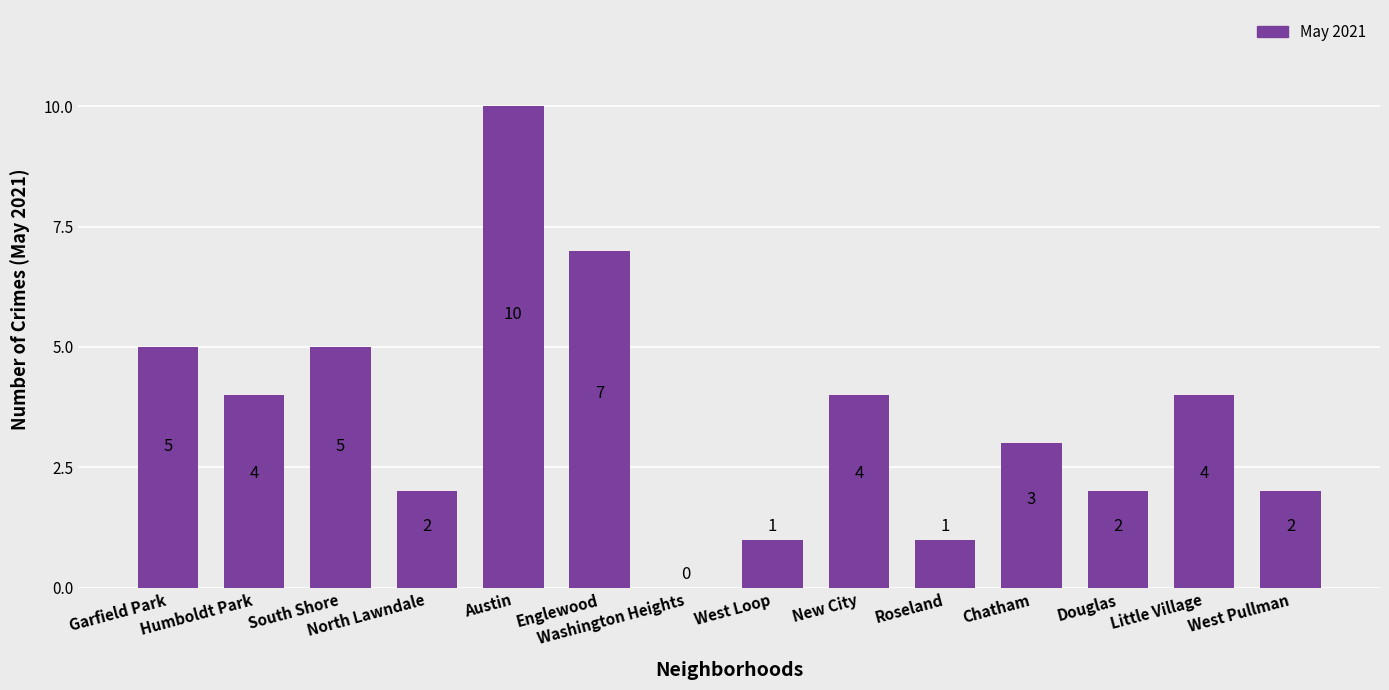

Between Humboldt Park and South Shore, which is larger?

South Shore